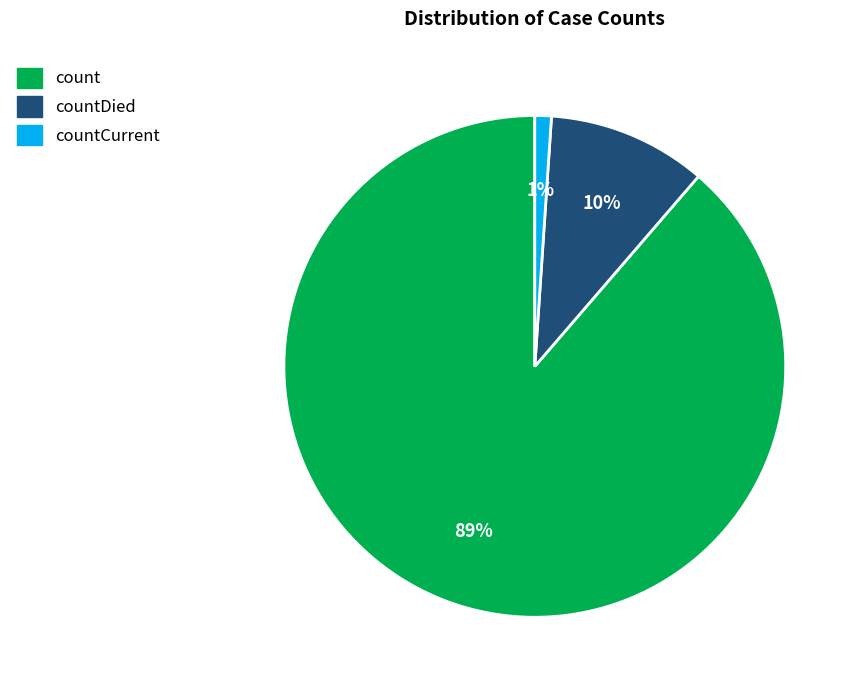

True or false: countDied accounts for 10% of the total.

True